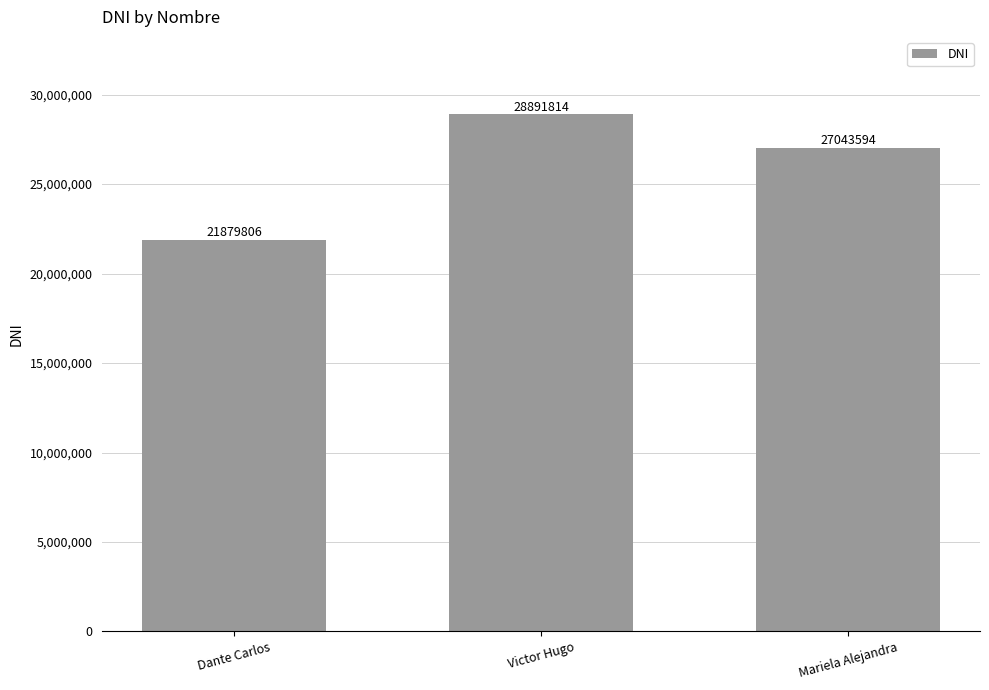

The value at Dante Carlos is 37290932. True or false?

False